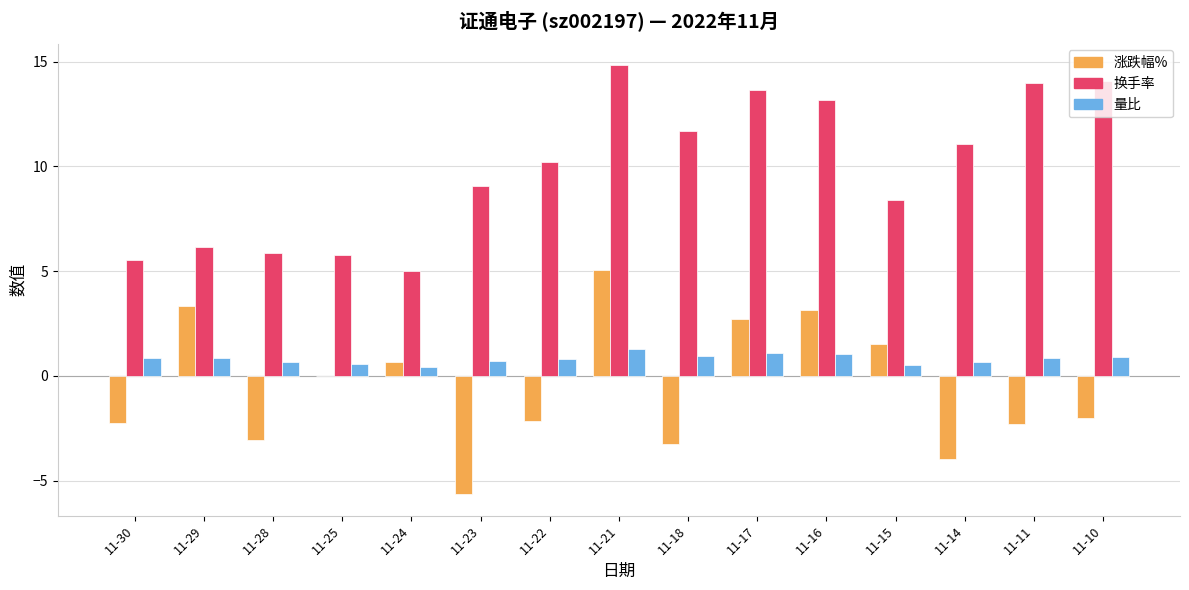

At which label does 涨跌幅% first exceed -1?

11-29